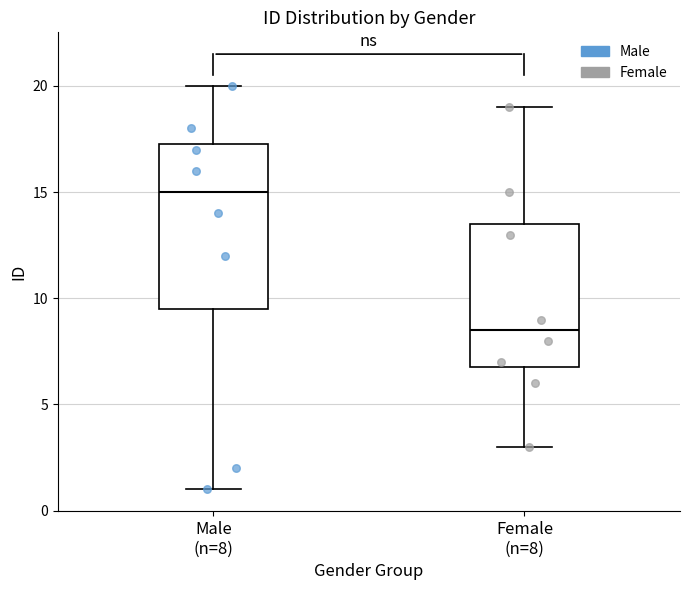

Reading left to right, transcribe this box plot: for each box, give where its median line is, the range the box spans, and where its two whiskers end, as read against the y-axis. The values are not printed on the chart, so give them approximately, as read against the axis.

Male (n=8): median 15.0, box 9.5 to 17.5, whiskers 1.0 to 20.0
Female (n=8): median 8.5, box 7.0 to 13.5, whiskers 3.0 to 19.0